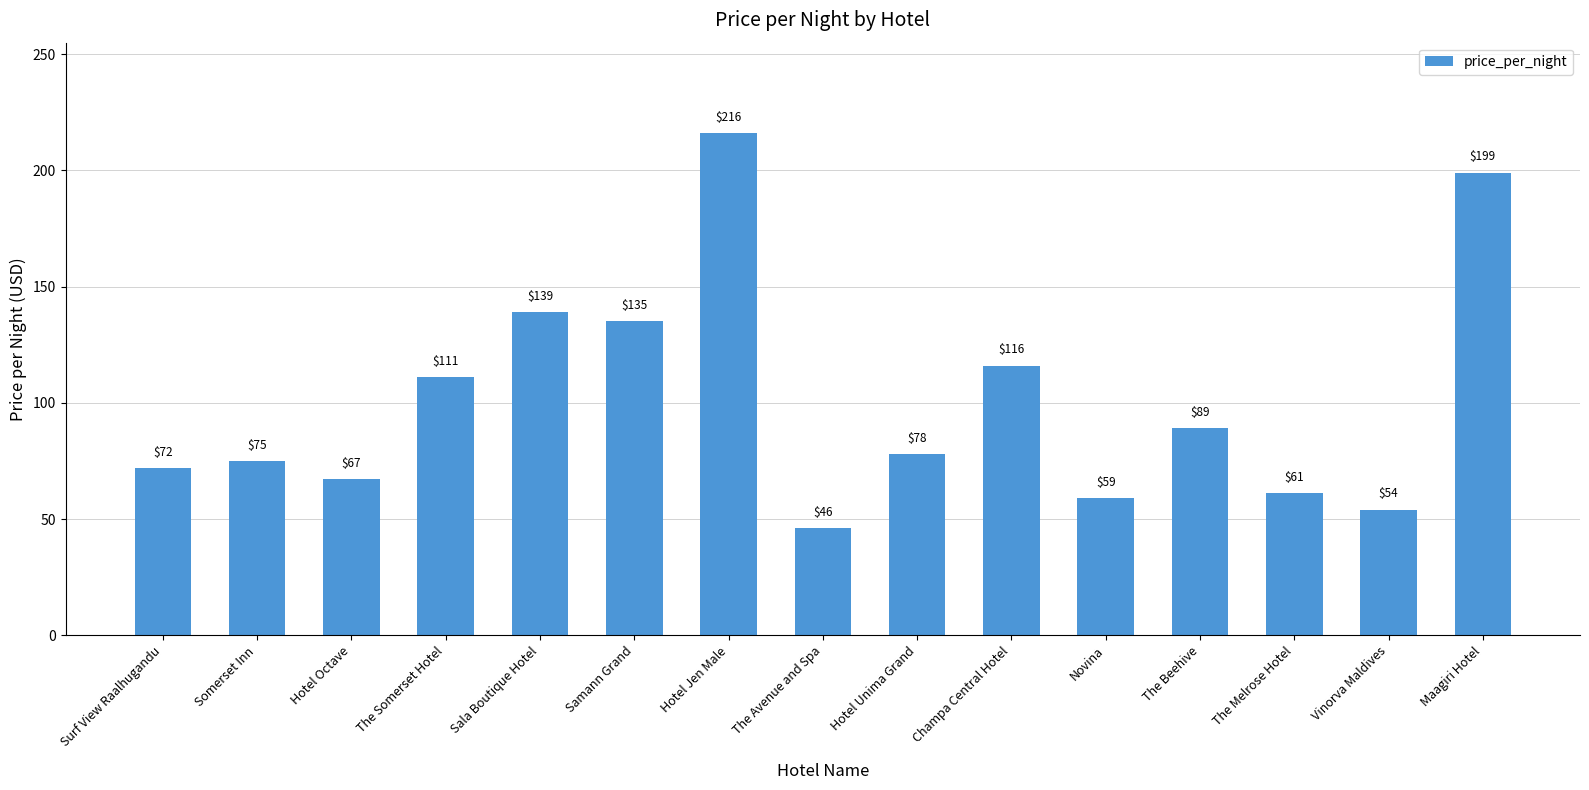

What is the label of the 10th bar from the right?

Samann Grand